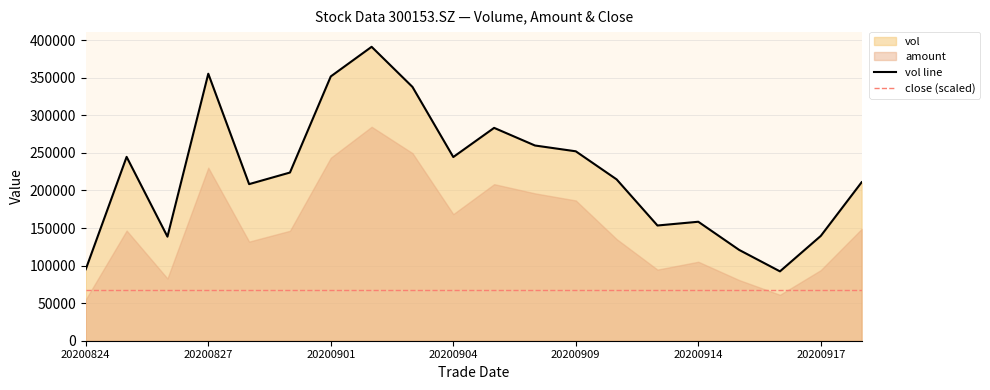

What is the approximate value of close at 20200824?

5.7